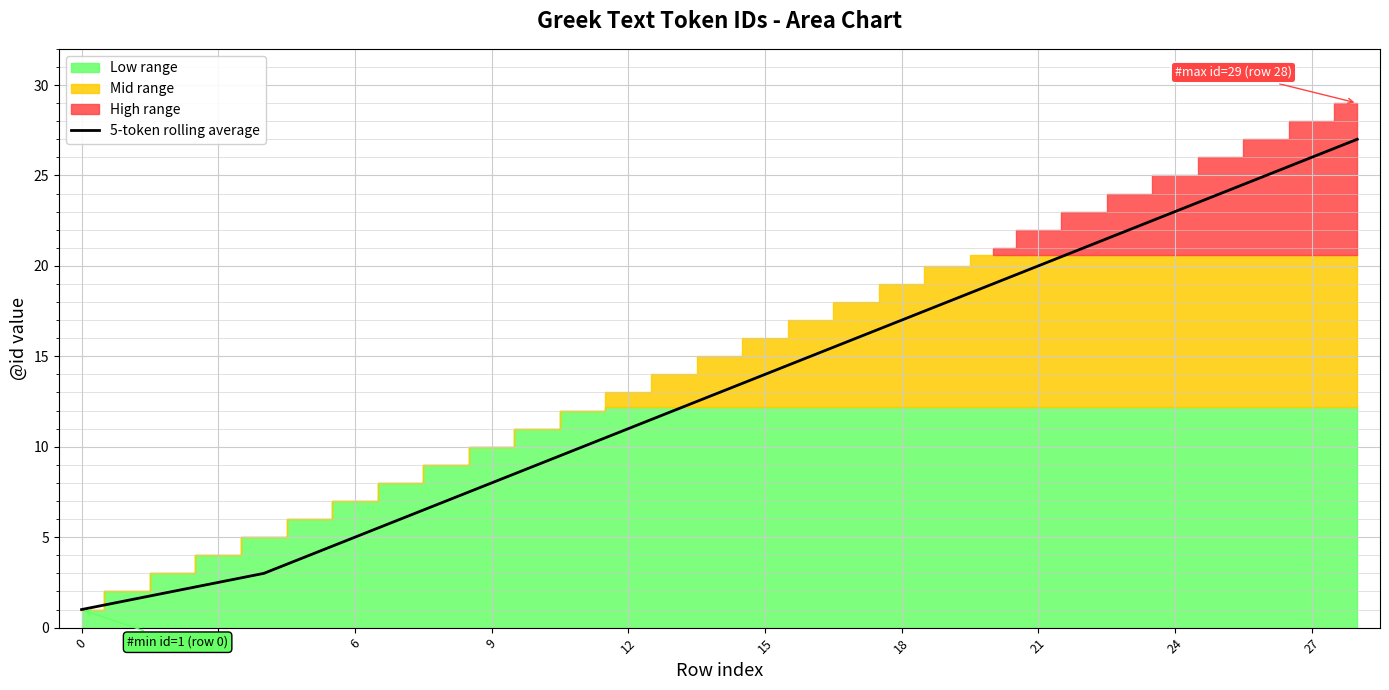

What is the highest value of the 5-token rolling average series?

27.0